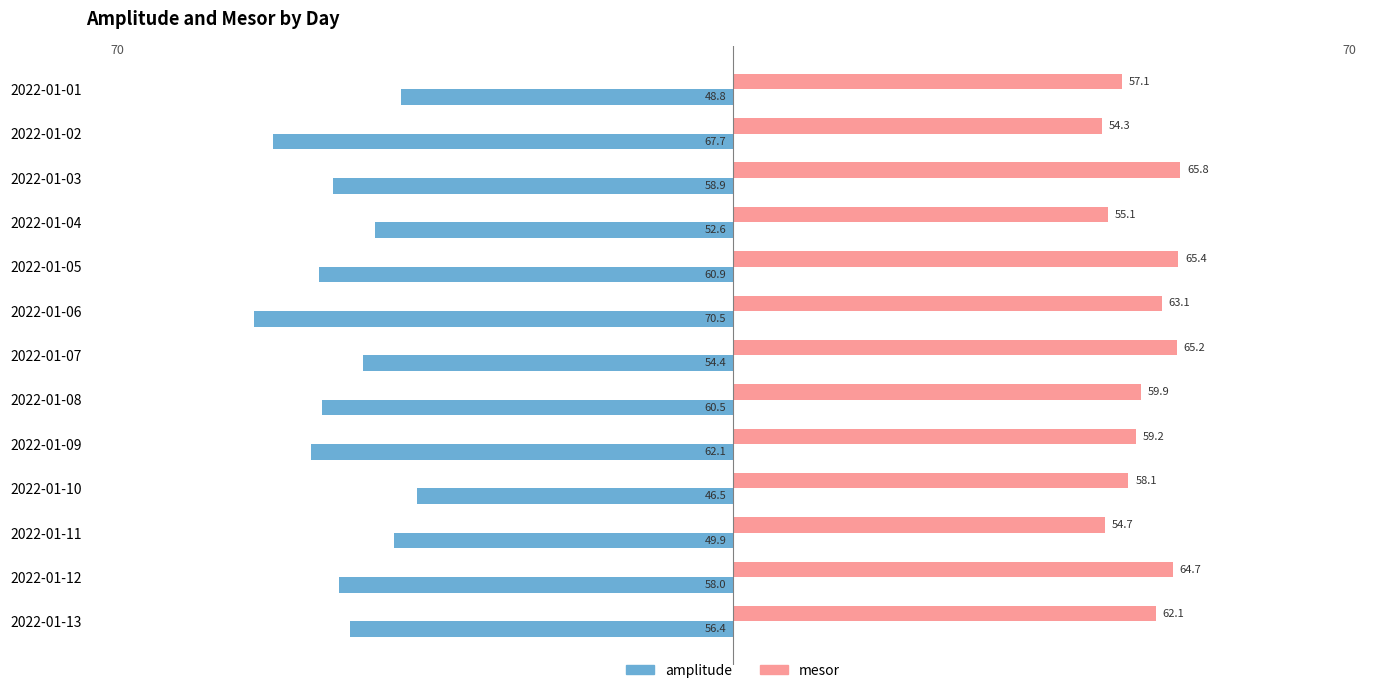

The amplitude series shows -93.1 at 2022-01-03. True or false?

False